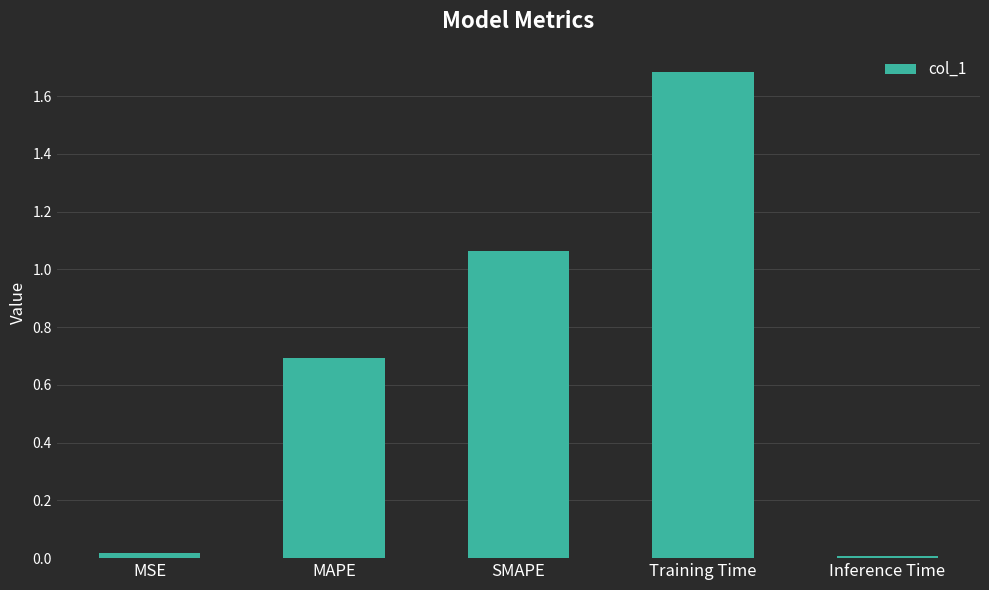

What is the greatest value displayed?

1.7